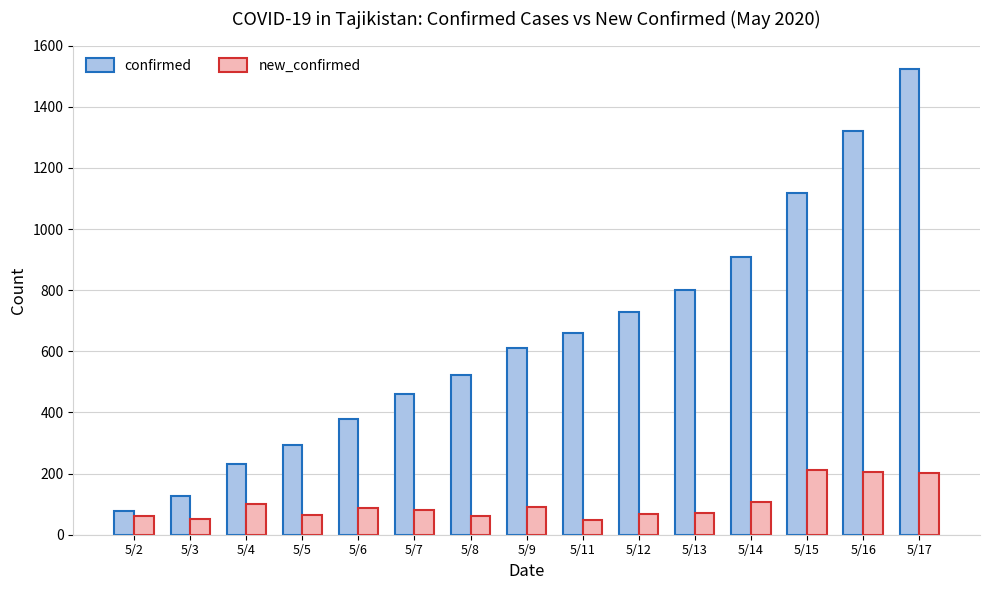

What is the value of the new_confirmed bar at the 13th from the left?

211